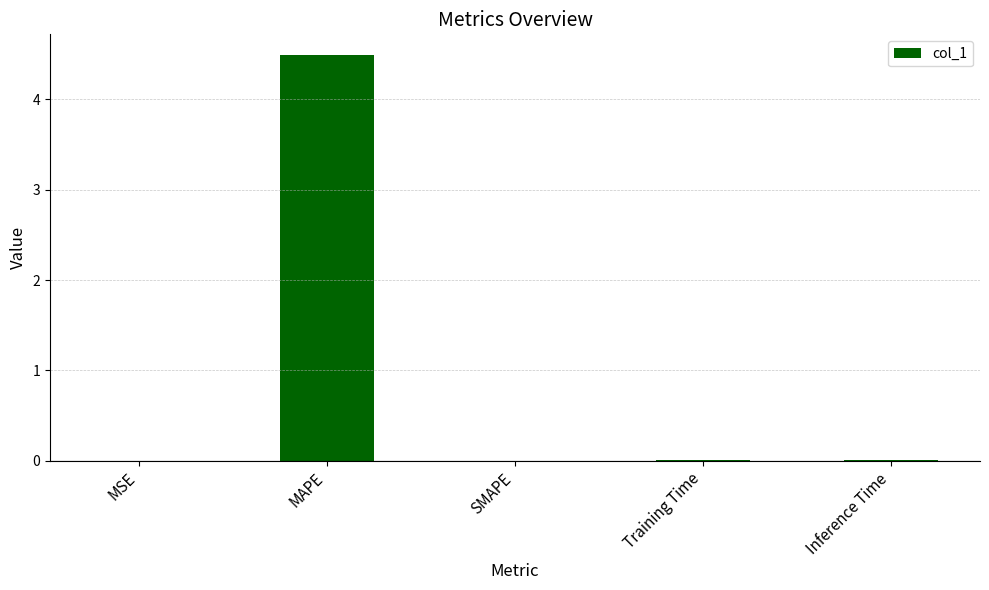

The chart shows a value of 0.0 at Training Time. True or false?

True